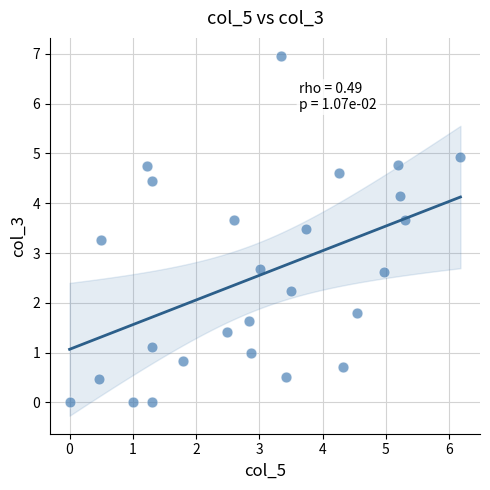

What is the range of Y values (max minus min)?

7.0